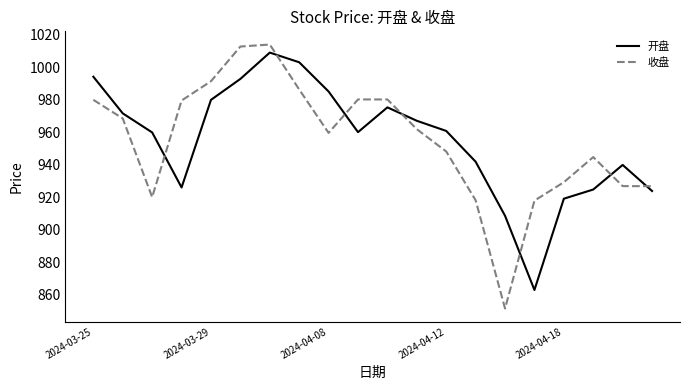

True or false: 收盘 and 开盘 intersect in this chart.

True